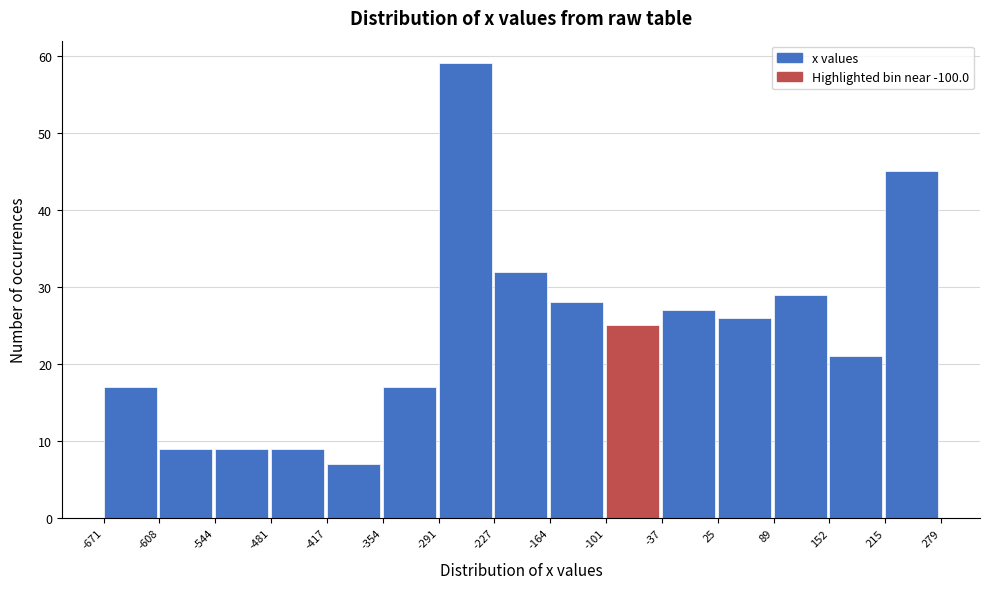

Reading left to right, list every bar in this chart as the range it spans on the x-axis followed by its height. The values are not printed on the chart, so give them approximately, as read against the axis.

-671 to -608: 17
-608 to -544: 9
-544 to -481: 9
-481 to -417: 9
-417 to -354: 7
-354 to -291: 17
-291 to -227: 59
-227 to -164: 32
-164 to -101: 28
-101 to -37: 25
-37 to 25: 27
25 to 89: 26
89 to 152: 29
152 to 215: 21
215 to 279: 45